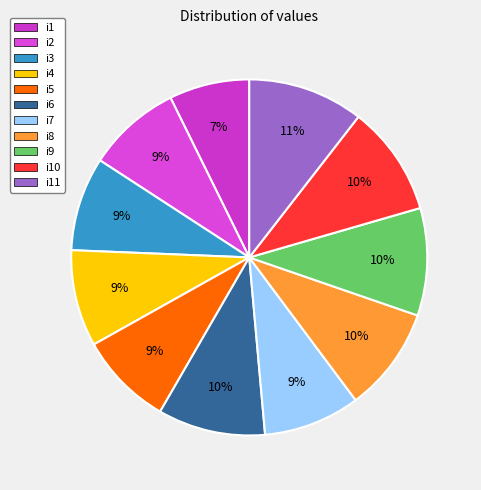

Which category has the biggest portion of the pie?

i11